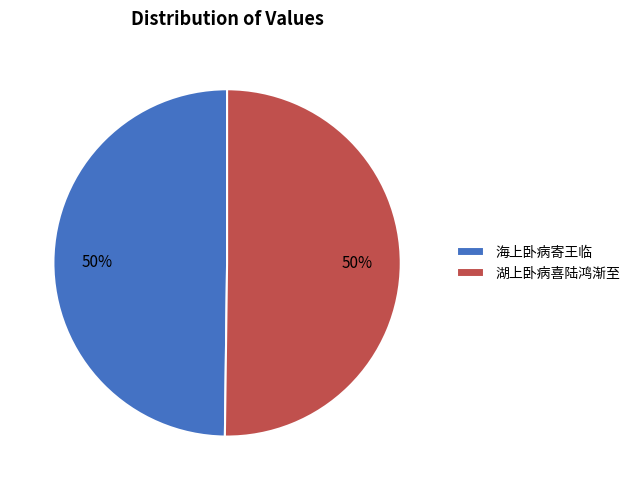

What percentage is the 湖上卧病喜陆鸿渐至 slice, to the nearest percent?

50%